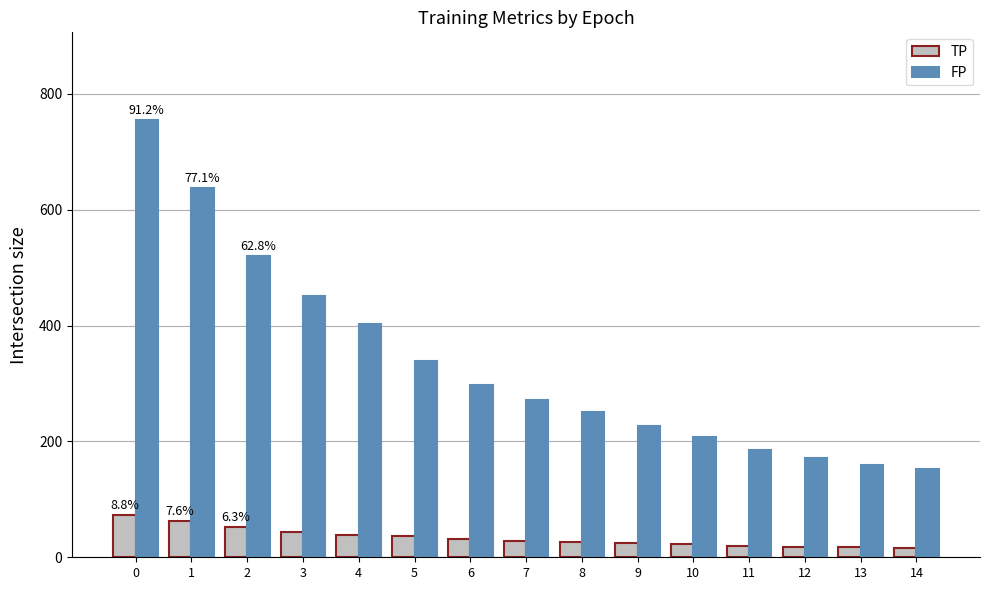

What is the total value across all series at 9?

250